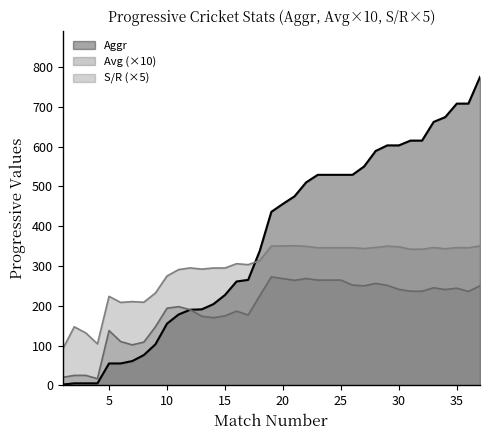

Count the number of categories in the chart.

37